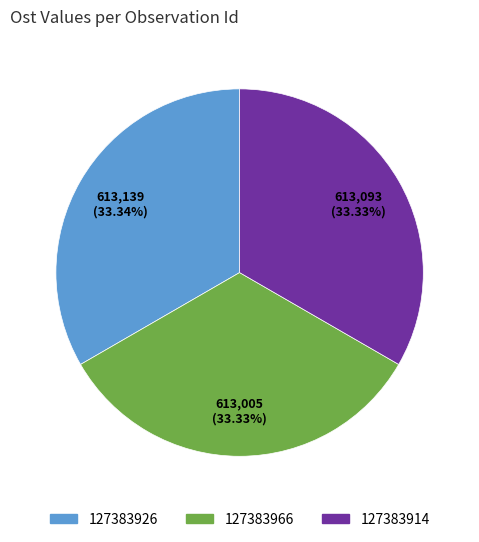

How many slices are in this pie chart?

3